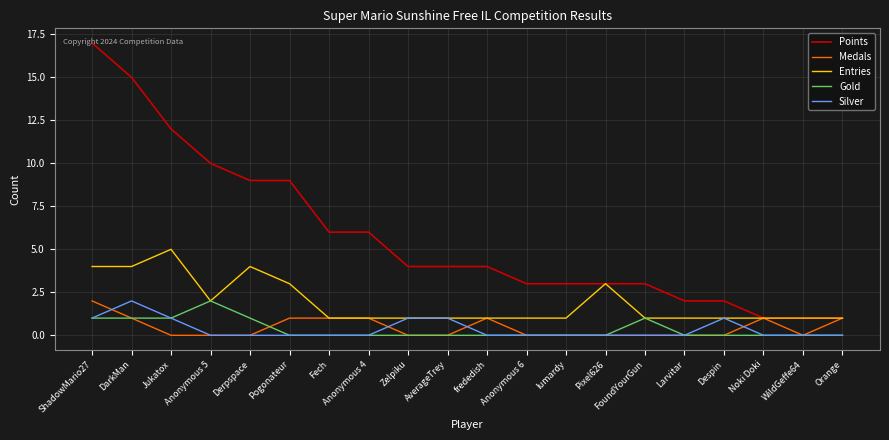

How many distinct data groups are displayed?

5